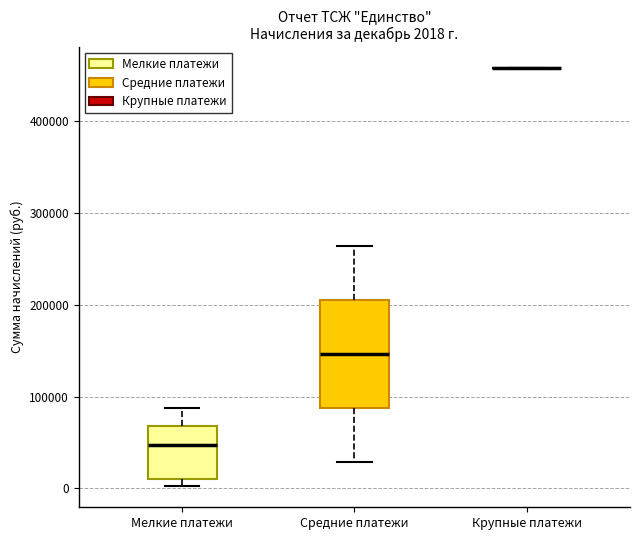

Which box is the tallest, from its lower edge to its upper edge?

Средние платежи